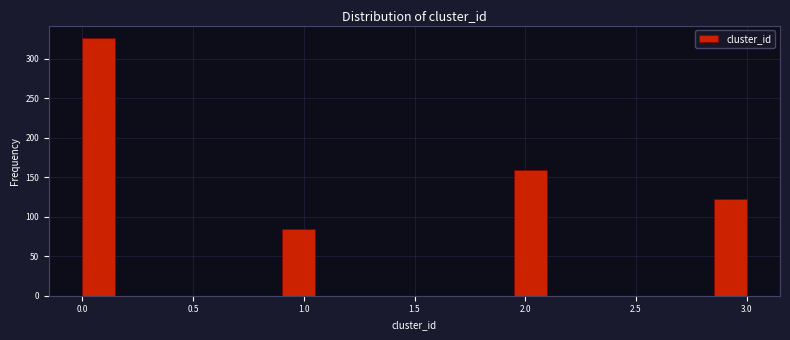

Around what value on the x-axis is the tallest bar? Give the approximate position of its centre, as read against the axis.

0.10